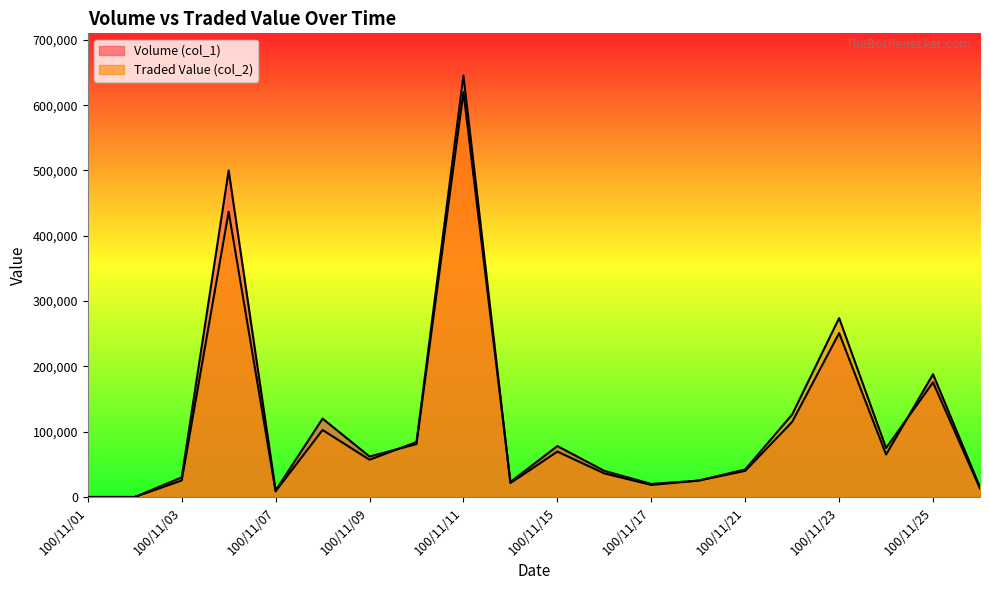

Reading left to right, list all the values displayed in this chart.

Volume (col_1): 100/11/01=0	100/11/02=0	100/11/03=30000	100/11/04=500000	100/11/07=10000	100/11/08=120000	100/11/09=62000	100/11/10=81000	100/11/11=620000	100/11/14=23000	100/11/15=78000	100/11/16=40000	100/11/17=20000	100/11/18=25000	100/11/21=40000	100/11/22=115000	100/11/23=251000	100/11/24=65000	100/11/25=188000	100/11/28=15000
Traded Value (col_2): 100/11/01=0	100/11/02=0	100/11/03=25200	100/11/04=436900	100/11/07=8700	100/11/08=102600	100/11/09=57000	100/11/10=84120	100/11/11=645450	100/11/14=21270	100/11/15=69450	100/11/16=36100	100/11/17=18450	100/11/18=25050	100/11/21=42200	100/11/22=126250	100/11/23=273990	100/11/24=75010	100/11/25=175490	100/11/28=12900